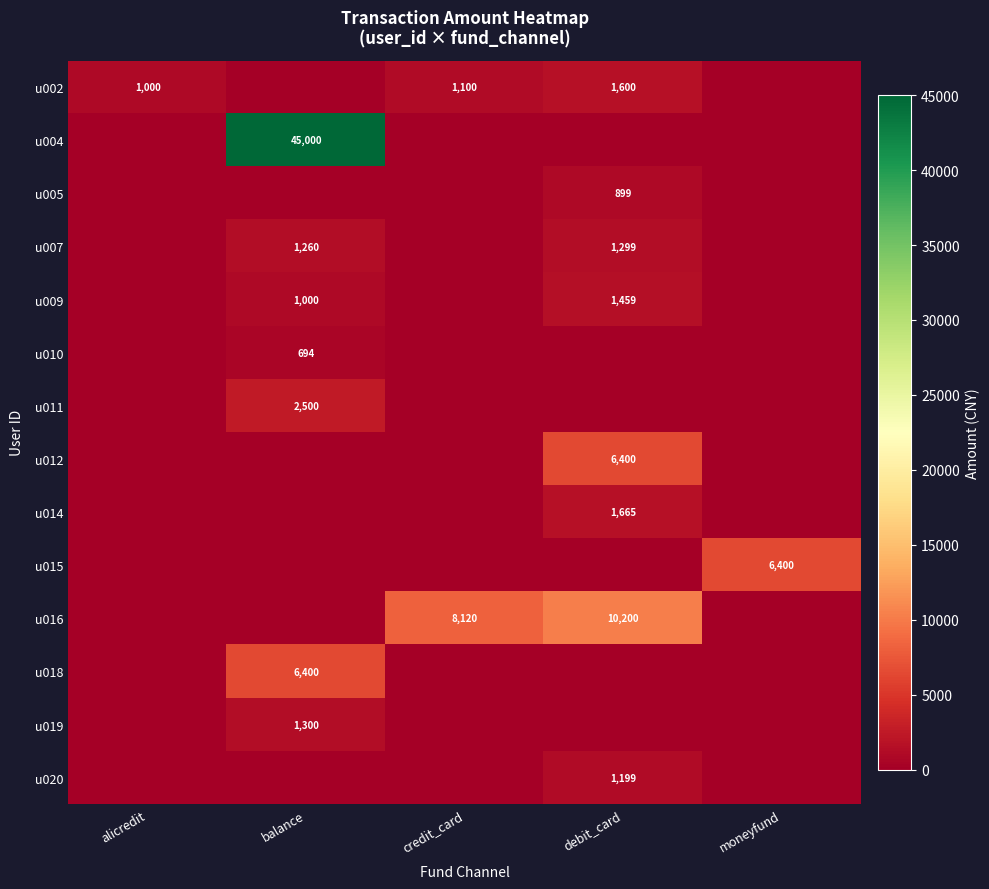

True or false: u019 has a value of 1300 at balance.

True